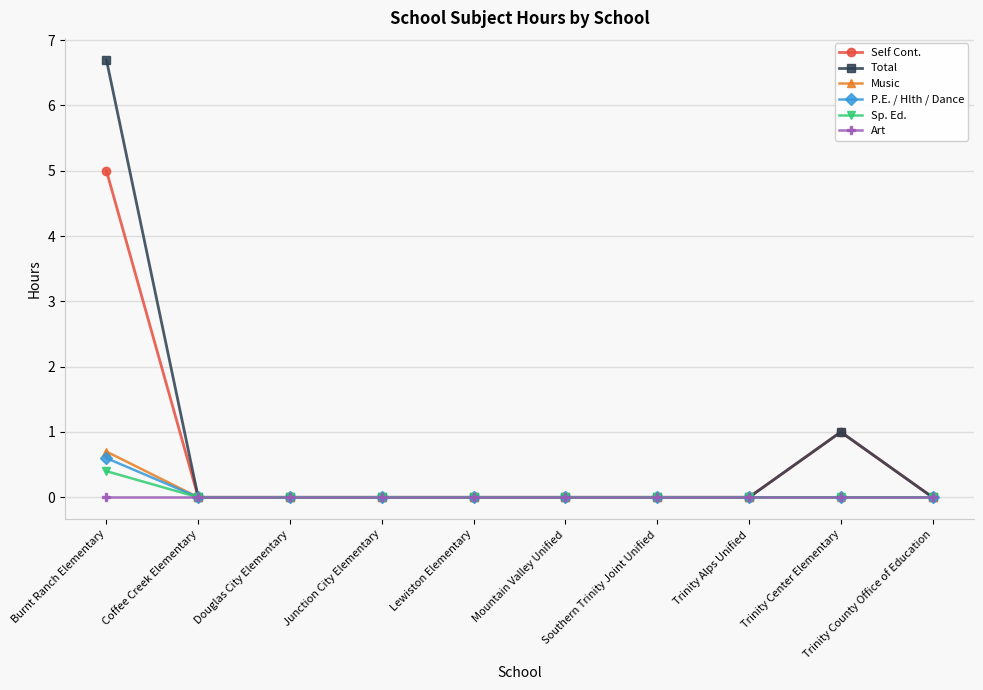

At which category is the sum across all series the highest?

Burnt Ranch Elementary